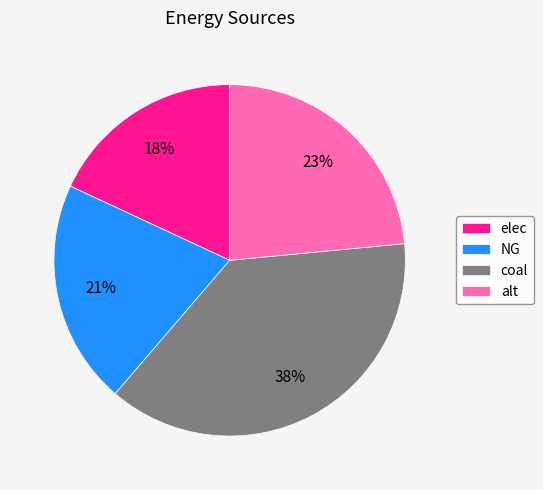

Which has a higher value, alt or elec?

alt